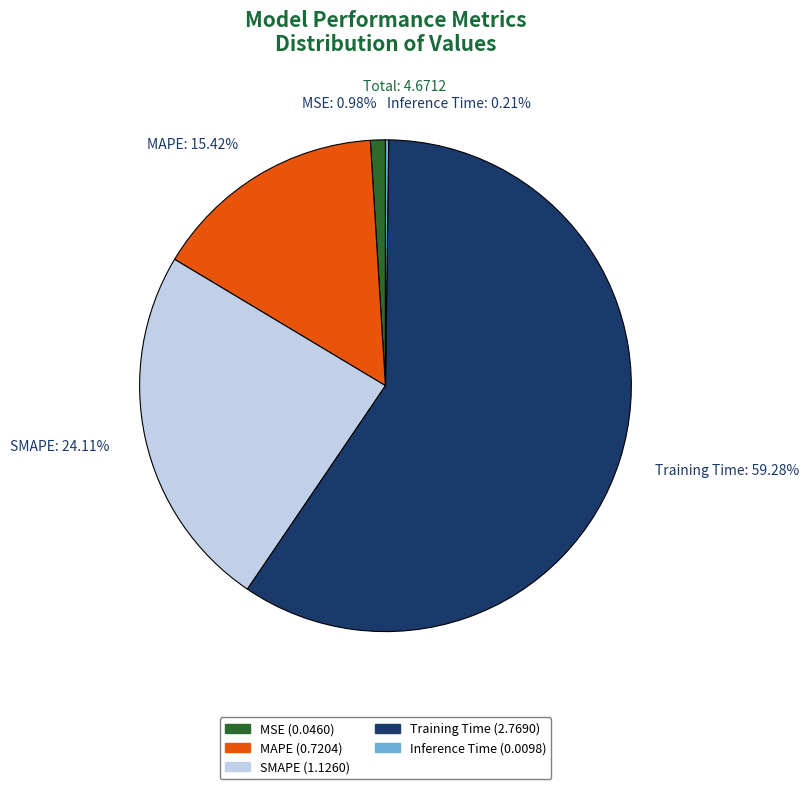

What portion of the pie excludes MSE?

99.0%